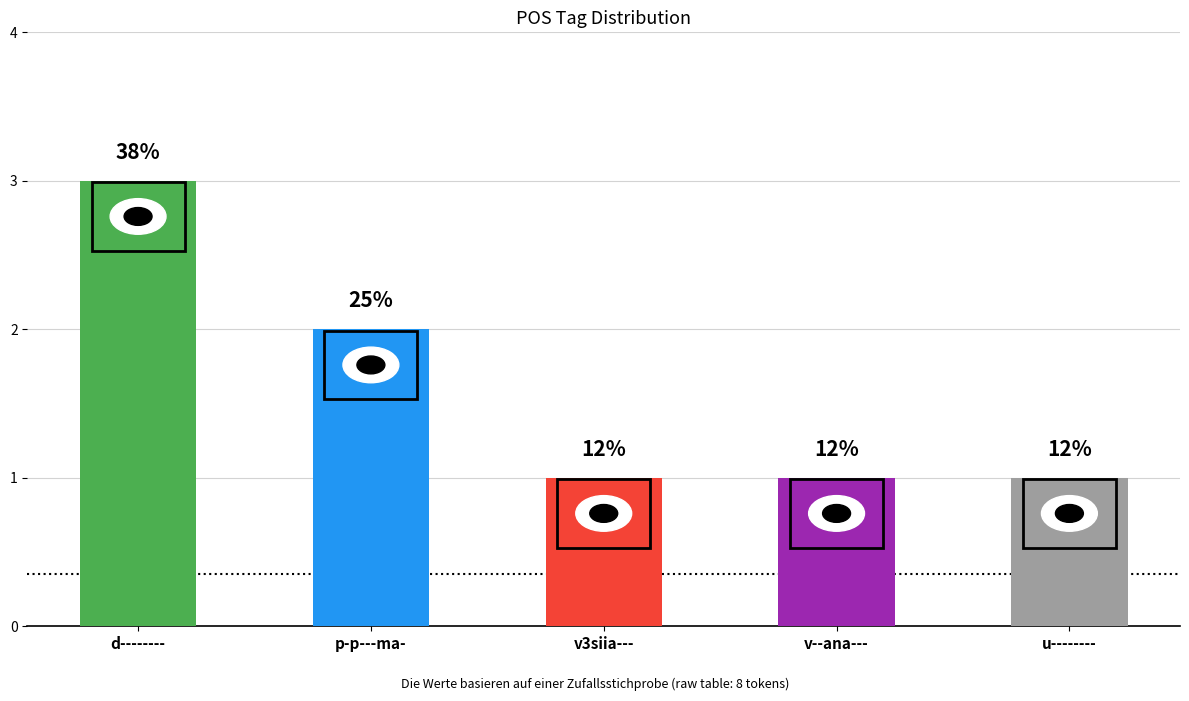

The chart shows a value of 1 at d--------. True or false?

False